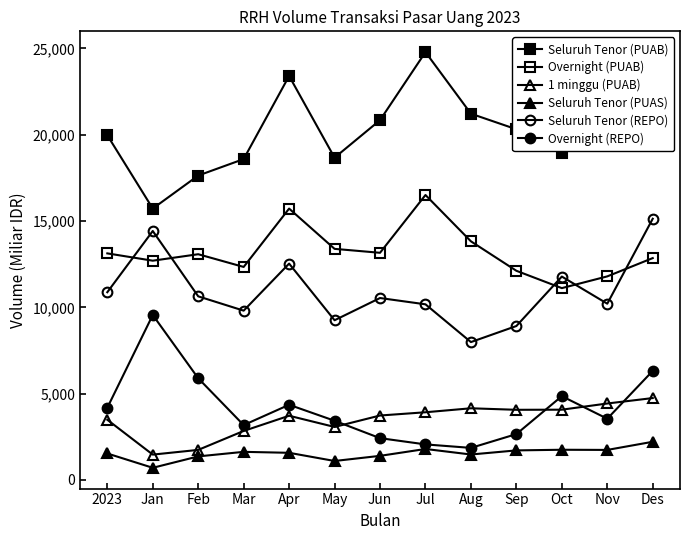

True or false: Seluruh Tenor (PUAS) and Seluruh Tenor (PUAB) intersect in this chart.

False